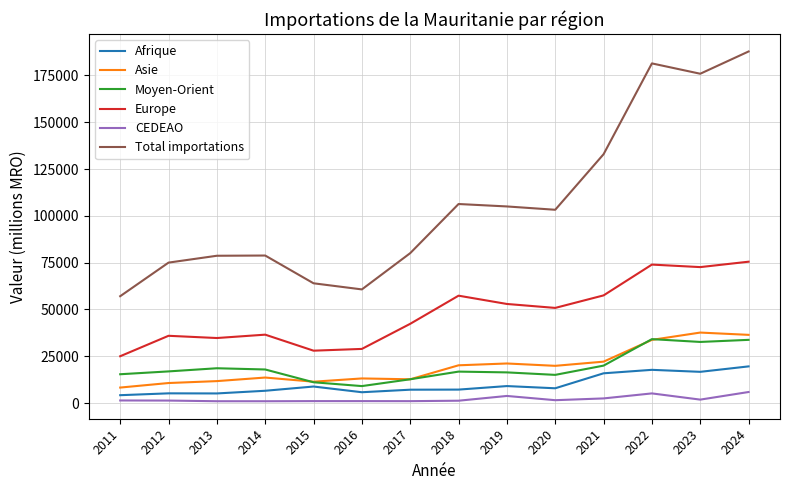

Where does the Asie series first go above 19886?

2018